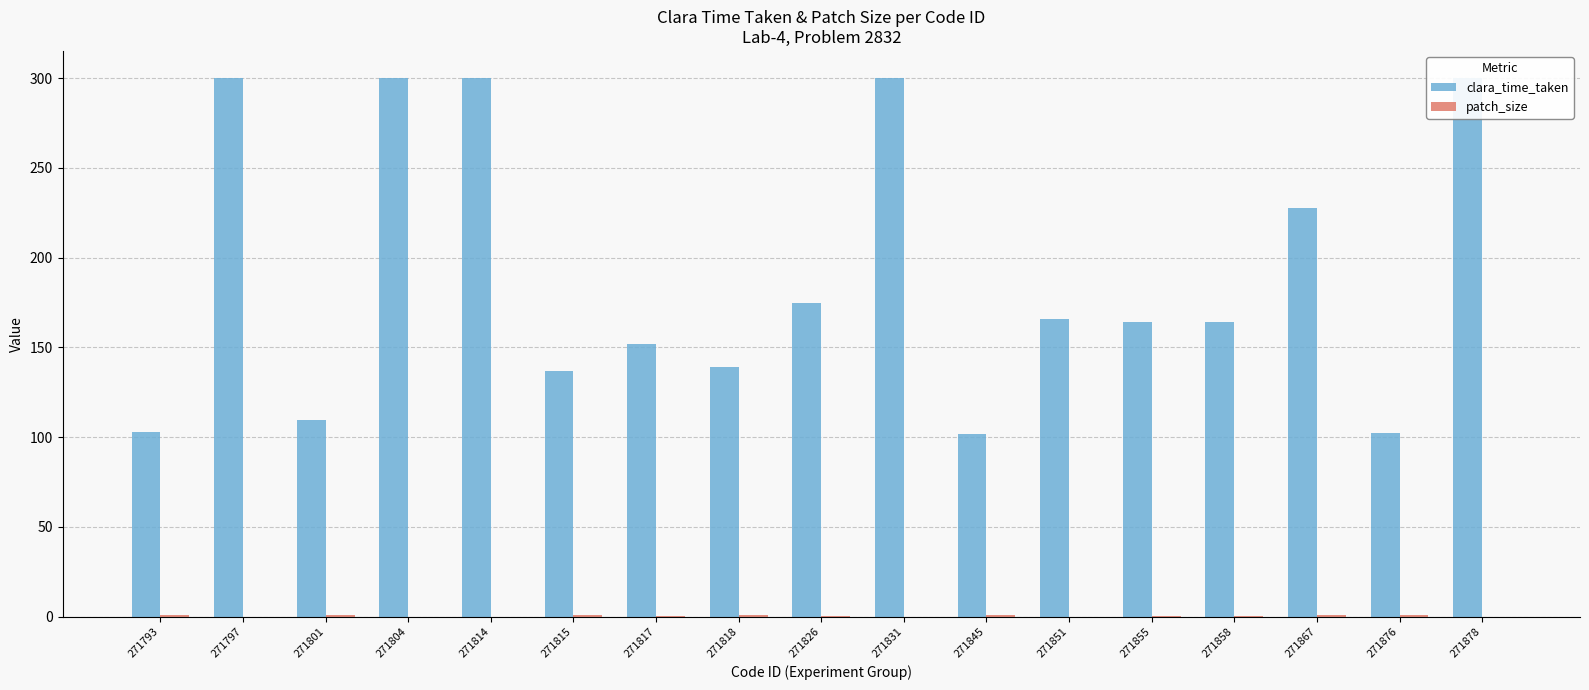

What is the total value across all series at 271801?

110.6